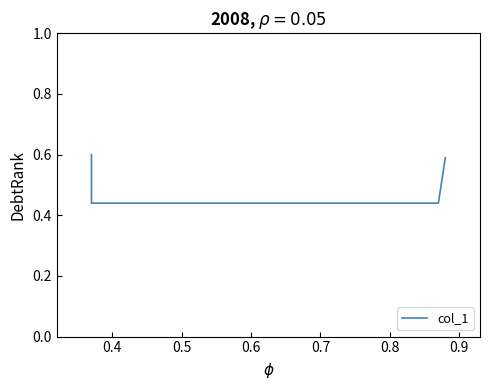

Is it true that the value at 0.5 is 0.4?

True